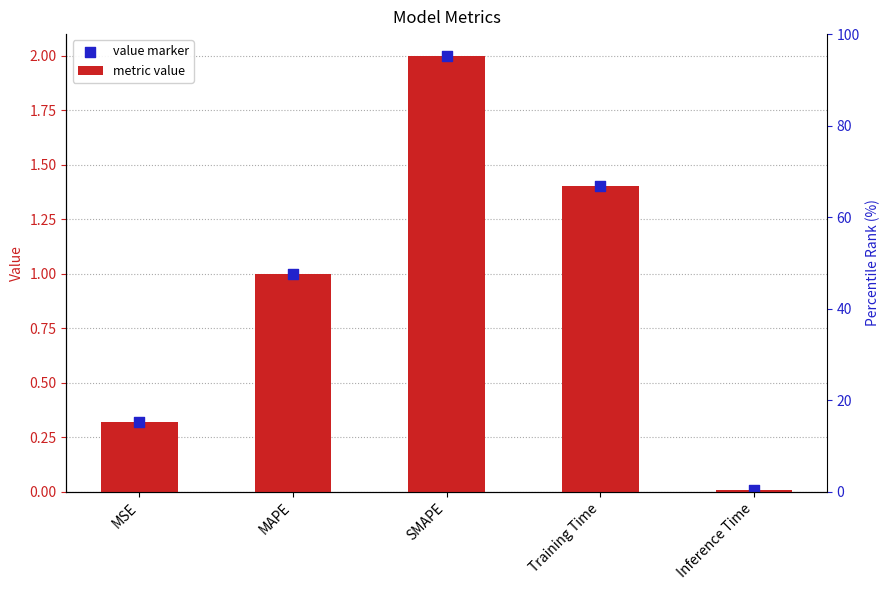

Which series has the widest spread of Y values?

metric value